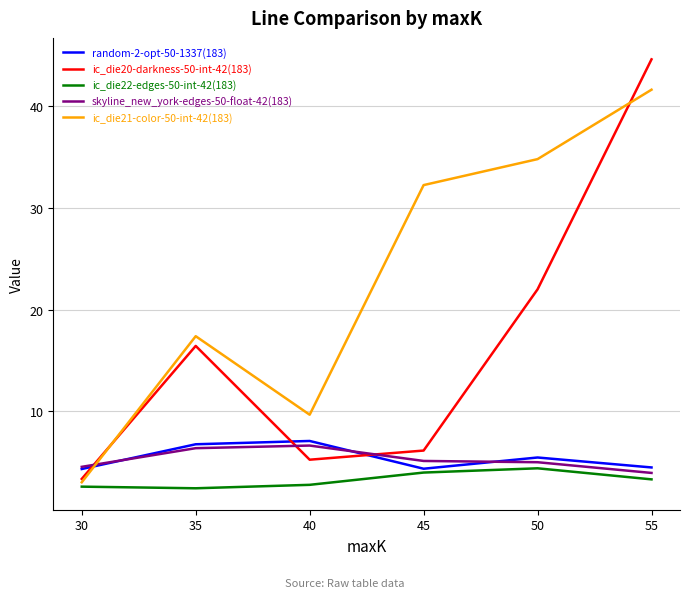

True or false: ic_die22-edges-50-int-42(183) has a value of 2.7 at 40.

True